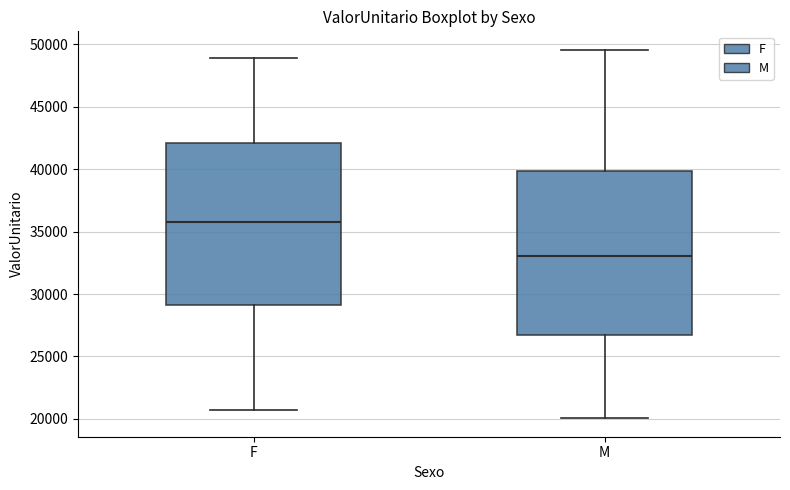

Which box's median line is the highest?

F